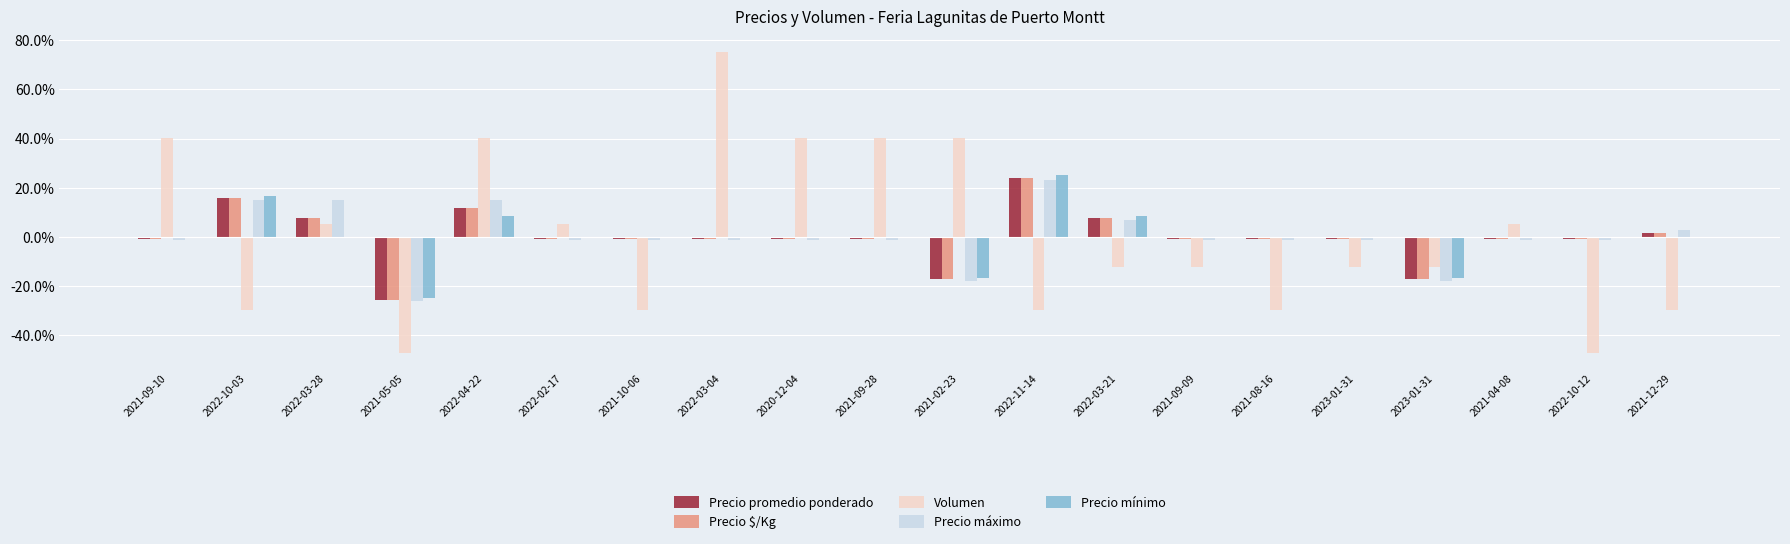

The Precio mínimo series shows 14.6 at 2022-03-21. True or false?

False